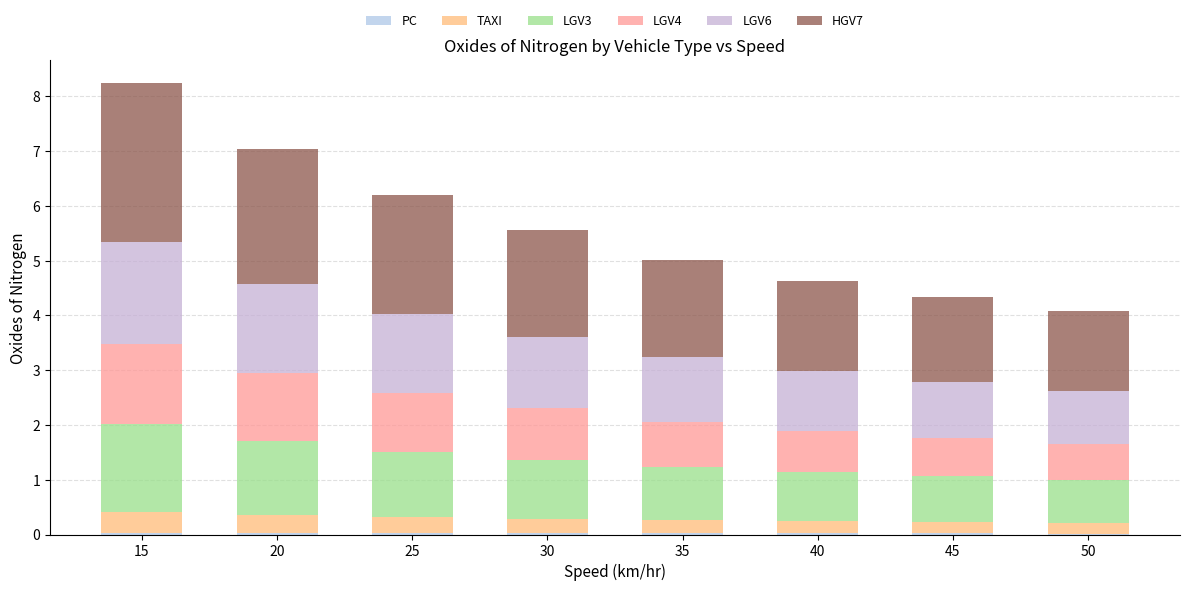

Count the number of categories in the chart.

8